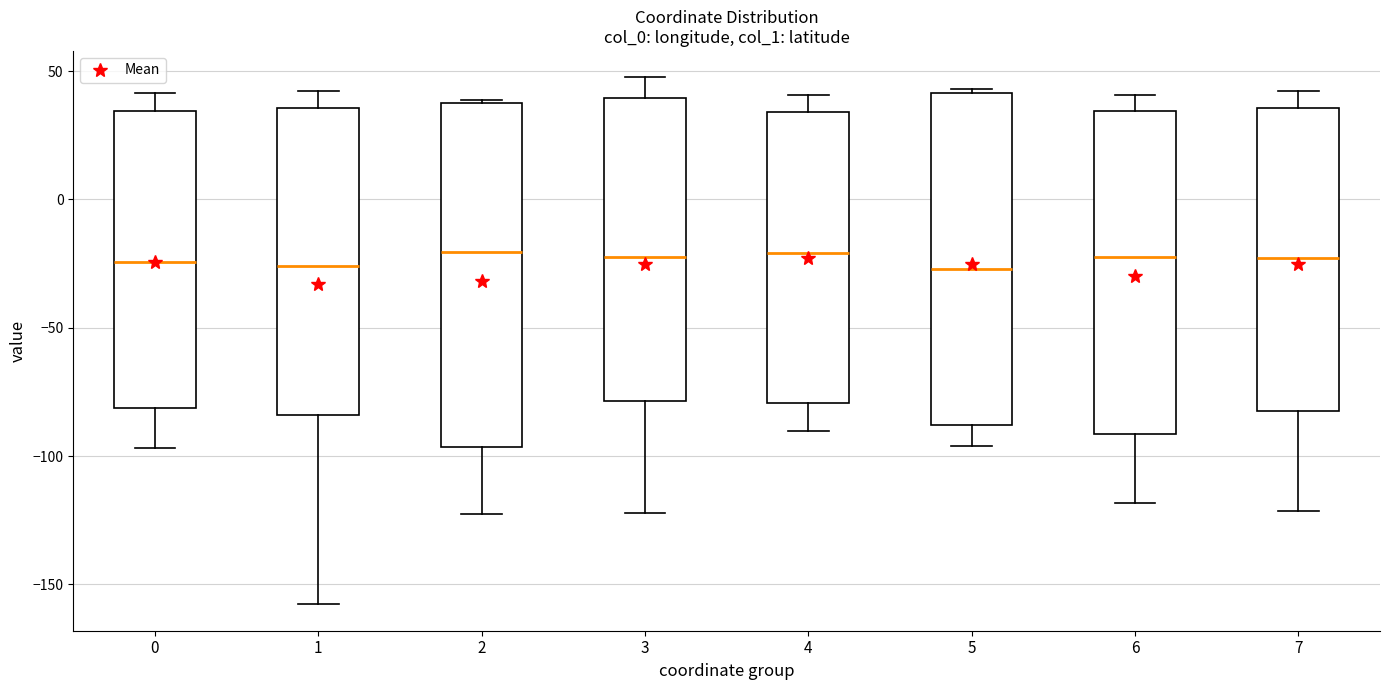

Reading left to right, transcribe this box plot: for each box, give where its median line is, the range the box spans, and where its two whiskers end, as read against the y-axis. The values are not printed on the chart, so give them approximately, as read against the axis.

0: median -25, box -80 to 35, whiskers -95 to 40
1: median -25, box -85 to 35, whiskers -160 to 40
2: median -20, box -95 to 40, whiskers -120 to 40
3: median -20, box -80 to 40, whiskers -120 to 50
4: median -20, box -80 to 35, whiskers -90 to 40
5: median -25, box -90 to 40, whiskers -95 to 45
6: median -20, box -90 to 35, whiskers -120 to 40
7: median -25, box -80 to 35, whiskers -120 to 40